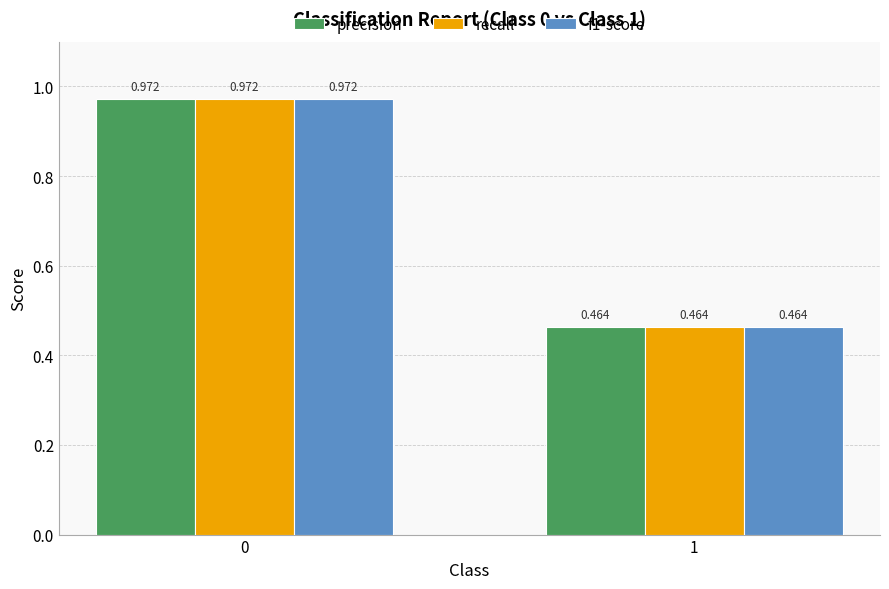

What is the sum of all recall values?

1.4